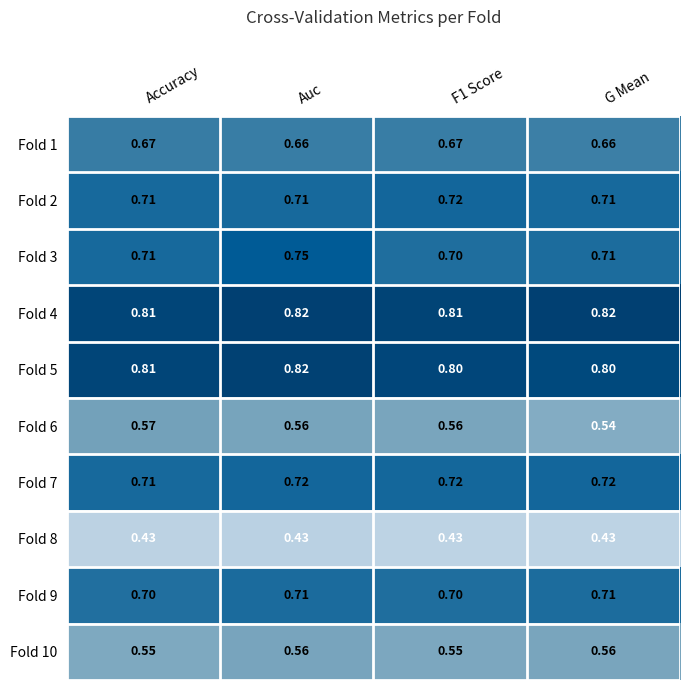

At which label does Fold 3 reach its peak?

Auc